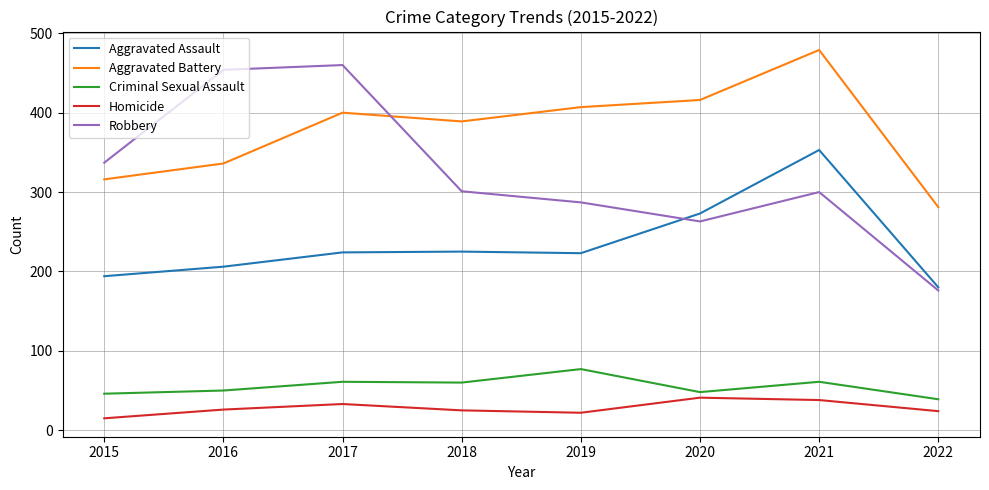

How many series are shown in this chart?

5